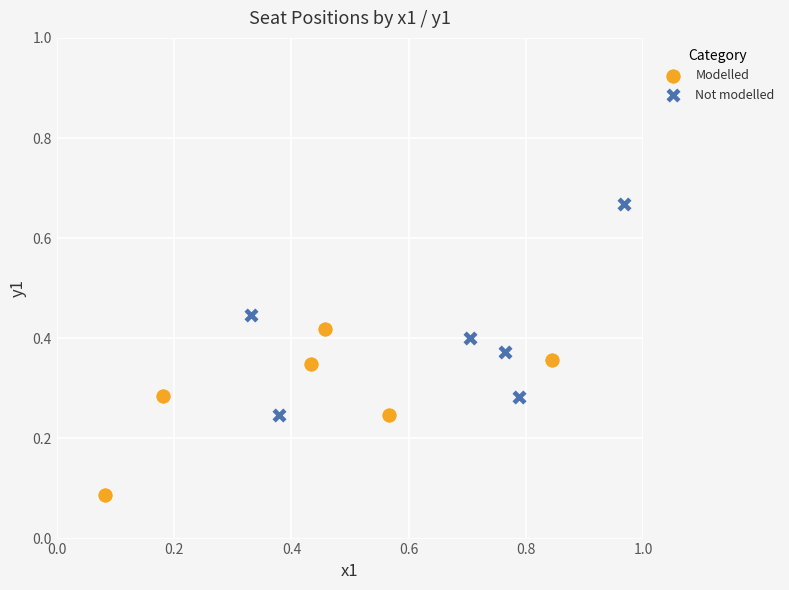

Which series reaches the maximum Y coordinate?

Not modelled